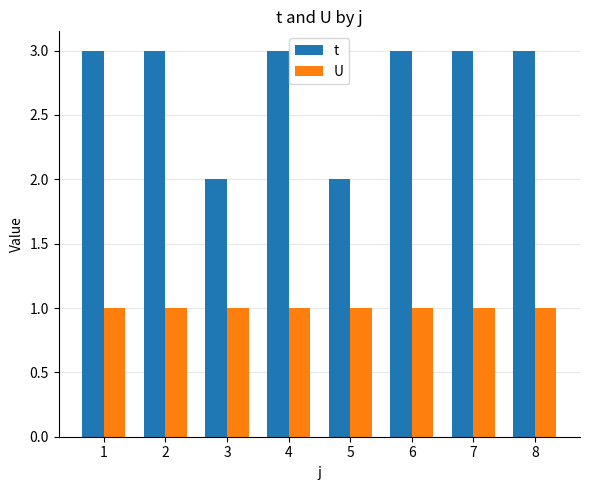

What is the average value of the U series?

1